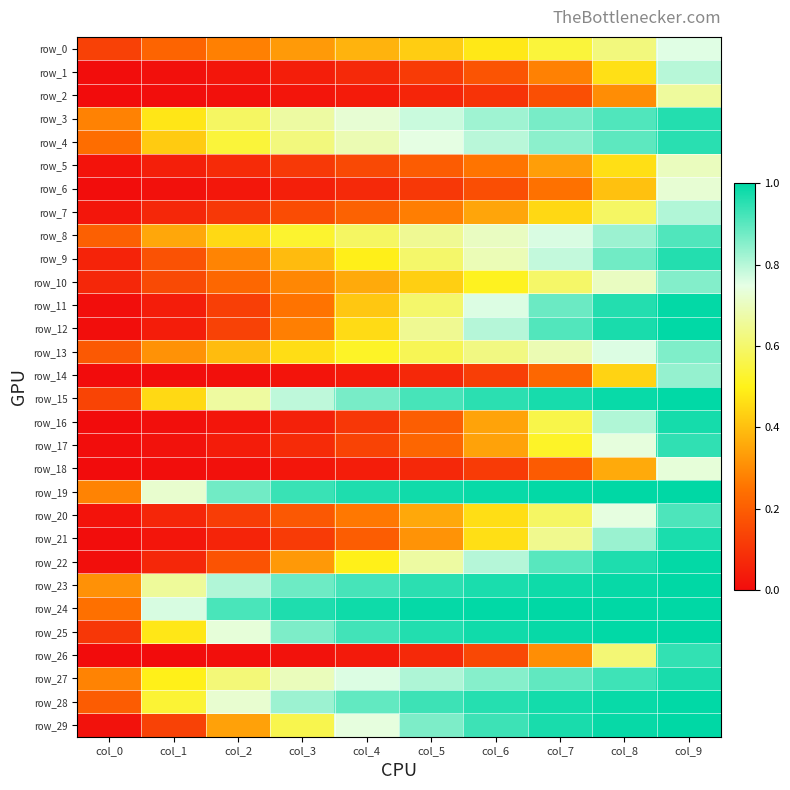

What is the sum of all row_23 values?

8.5